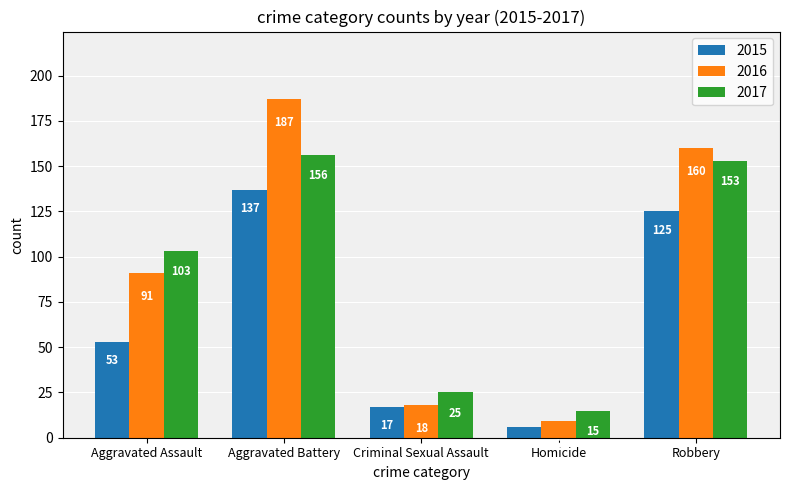

What is the difference between the highest and lowest values at Robbery?

35